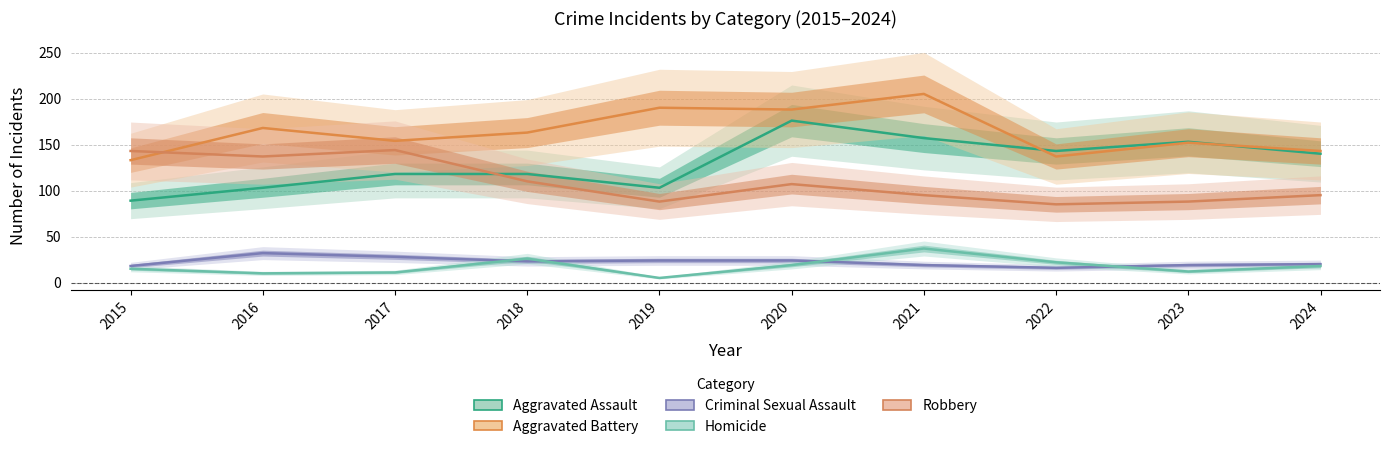

Which series has the largest range (max minus min)?

Aggravated Assault